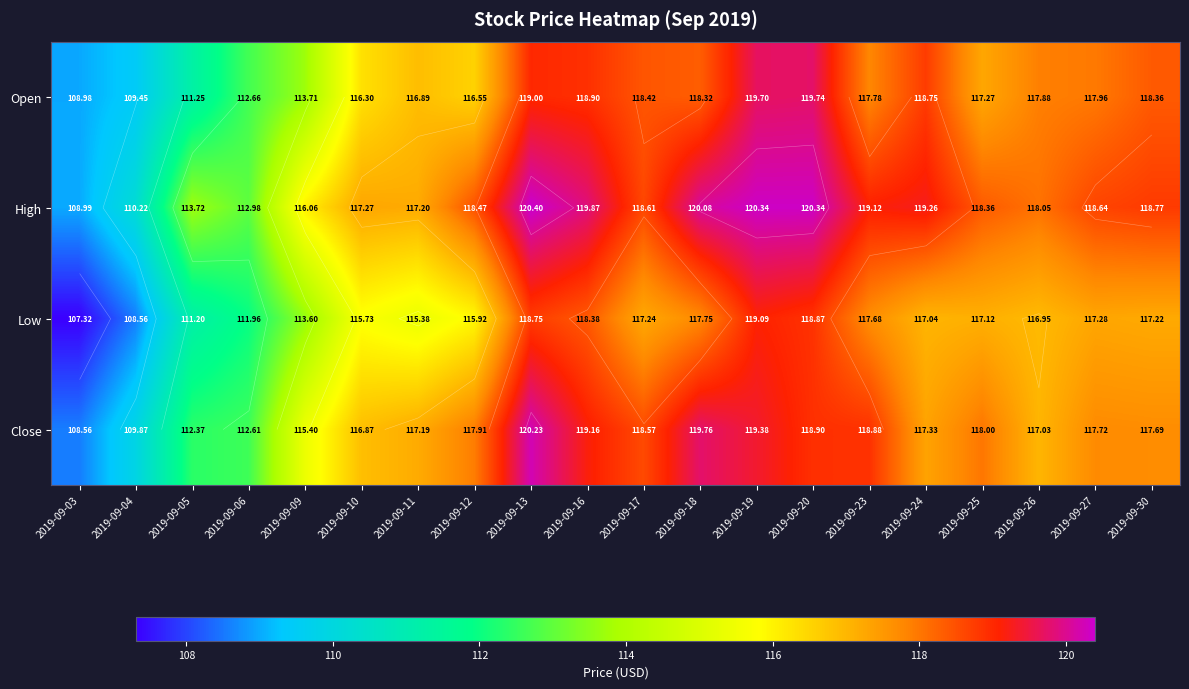

At how many categories does at least one series exceed 118?

13